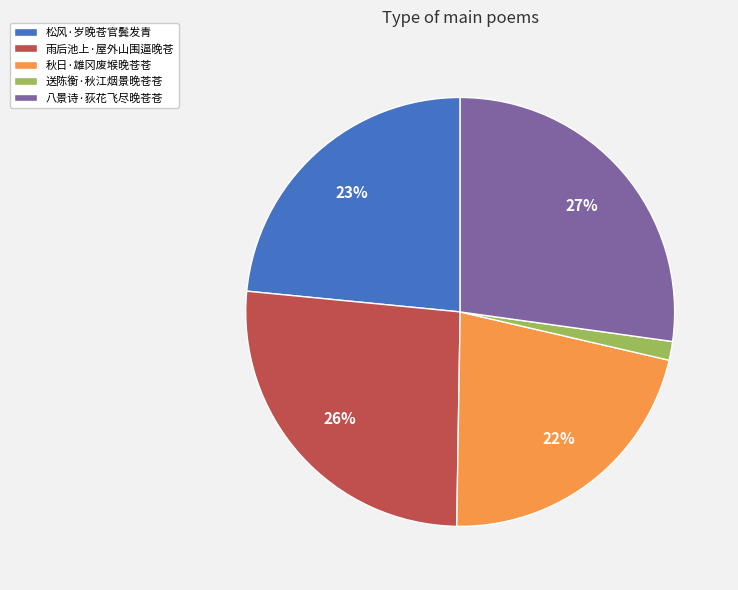

Which has a higher value, 送陈衡·秋江烟景晚苍苍 or 八景诗·荻花飞尽晚苍苍?

八景诗·荻花飞尽晚苍苍